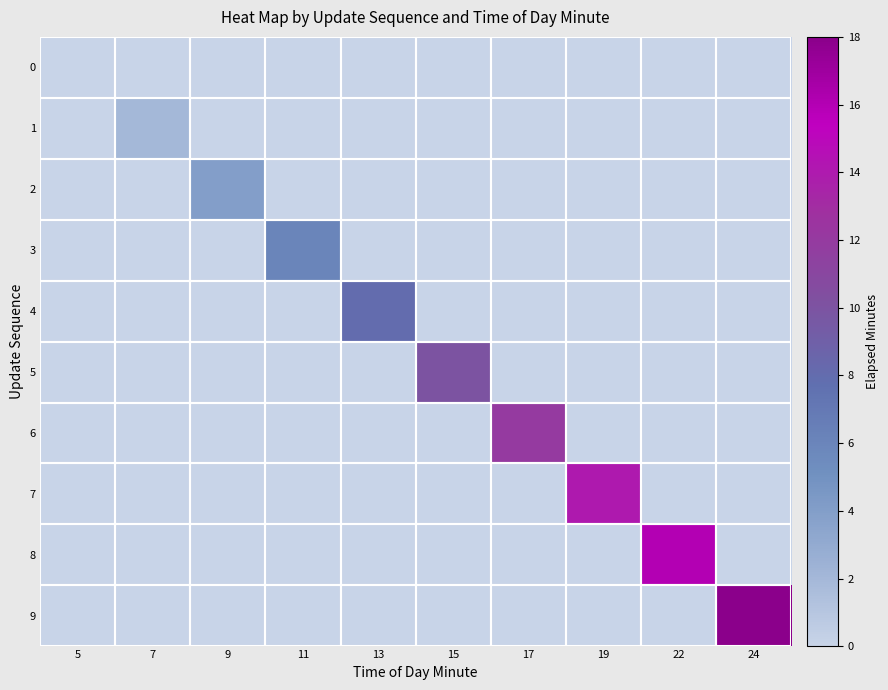

Reading left to right, extract all data points from this chart.

0: 5=0	7=0	9=0	11=0	13=0	15=0	17=0	19=0	22=0	24=0
1: 5=0	7=2	9=0	11=0	13=0	15=0	17=0	19=0	22=0	24=0
2: 5=0	7=0	9=4	11=0	13=0	15=0	17=0	19=0	22=0	24=0
3: 5=0	7=0	9=0	11=6	13=0	15=0	17=0	19=0	22=0	24=0
4: 5=0	7=0	9=0	11=0	13=8	15=0	17=0	19=0	22=0	24=0
5: 5=0	7=0	9=0	11=0	13=0	15=10	17=0	19=0	22=0	24=0
6: 5=0	7=0	9=0	11=0	13=0	15=0	17=12	19=0	22=0	24=0
7: 5=0	7=0	9=0	11=0	13=0	15=0	17=0	19=14	22=0	24=0
8: 5=0	7=0	9=0	11=0	13=0	15=0	17=0	19=0	22=16	24=0
9: 5=0	7=0	9=0	11=0	13=0	15=0	17=0	19=0	22=0	24=18